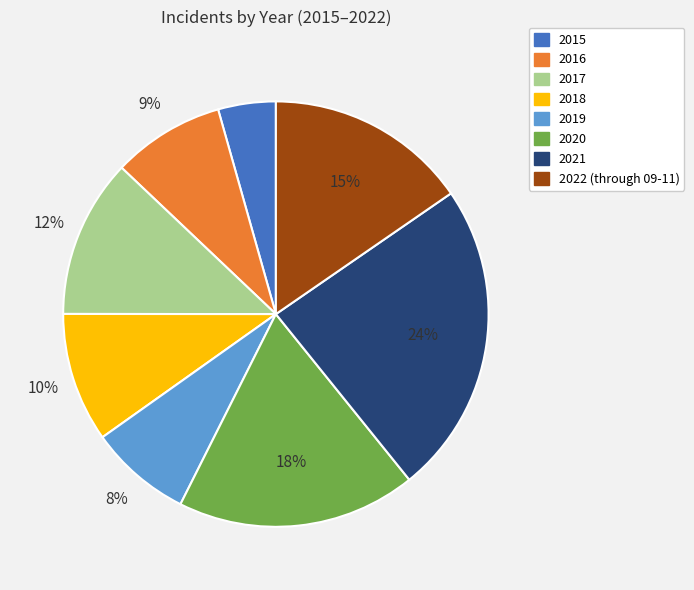

Which has a higher value, 2022 (through 09-11) or 2019?

2022 (through 09-11)